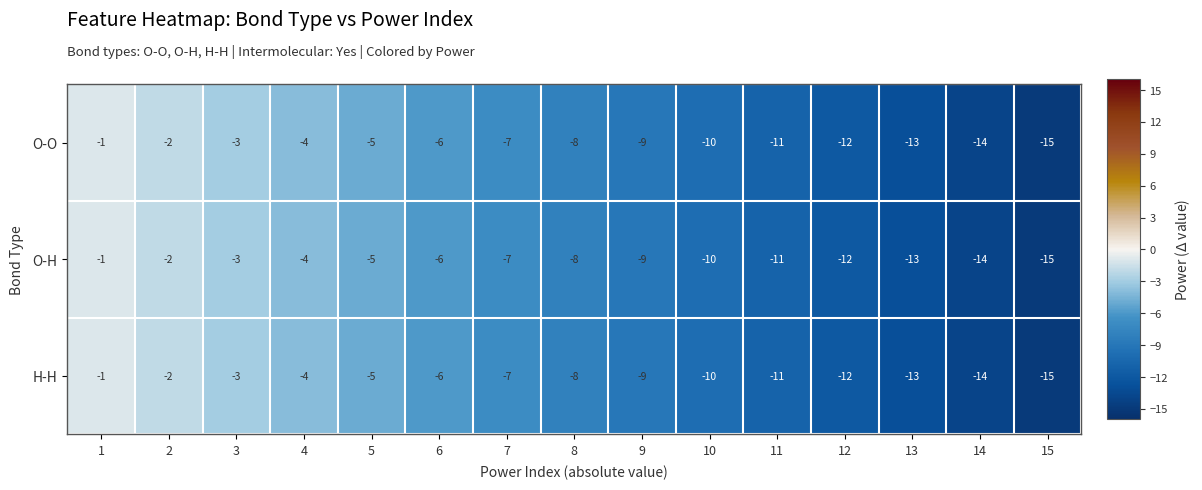

What is the minimum value for H-H?

-15